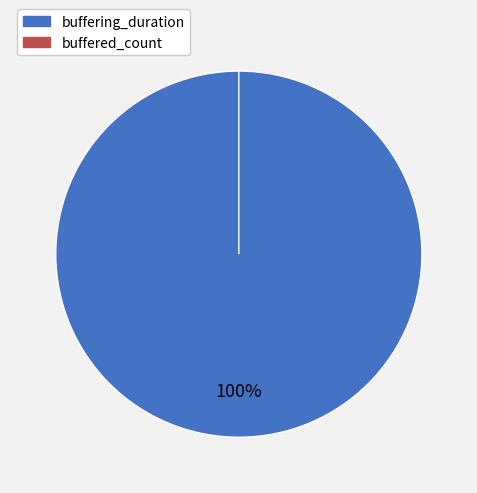

What is the change in value from buffering_duration to buffered_count?

-16785077429